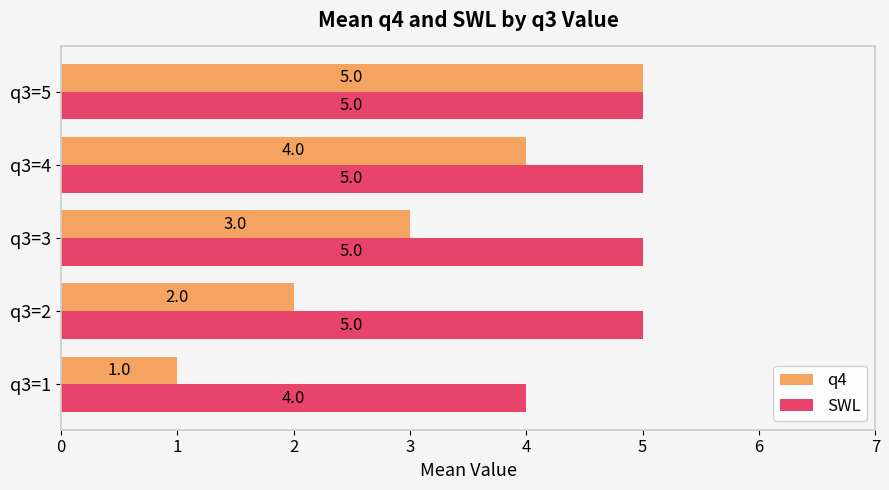

Which series has the widest spread of values?

q4